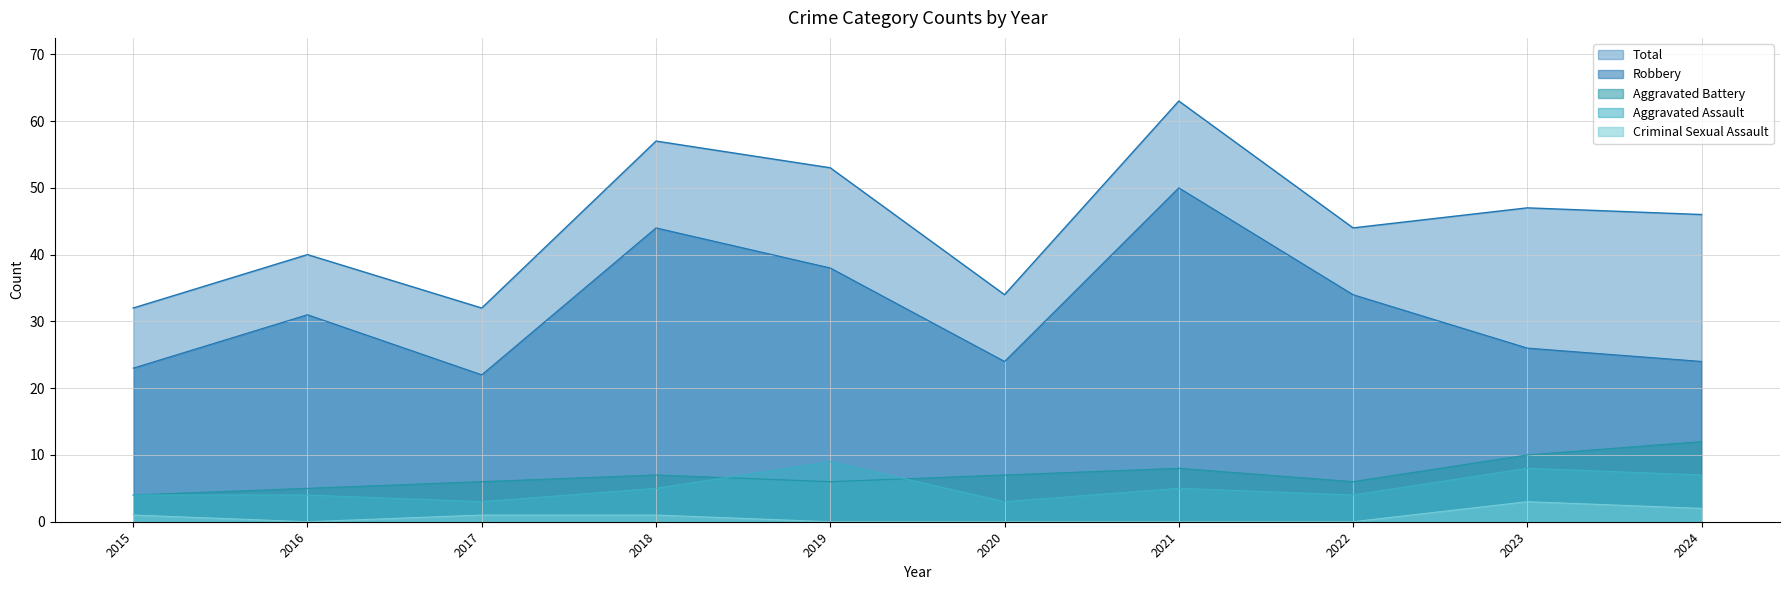

What is the average value of the Aggravated Assault series?

5